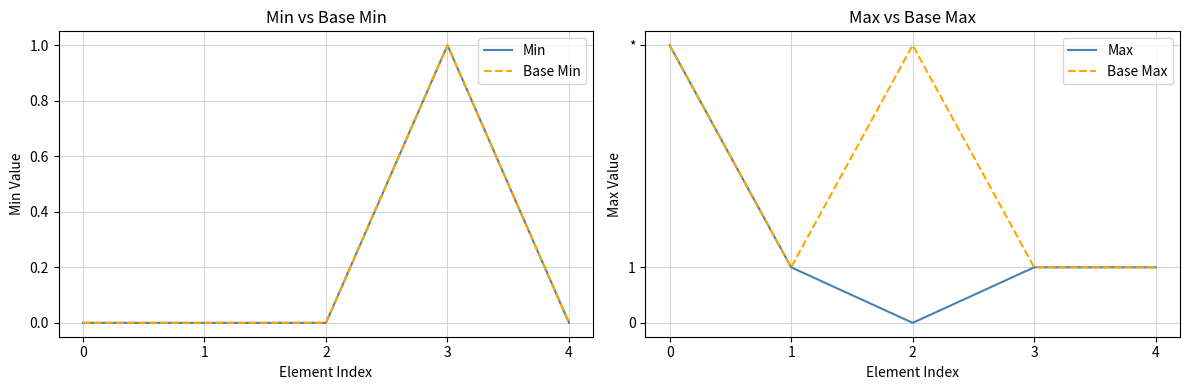

Rank the categories by Min value from lowest to highest.

0, 1, 2, 4, 3